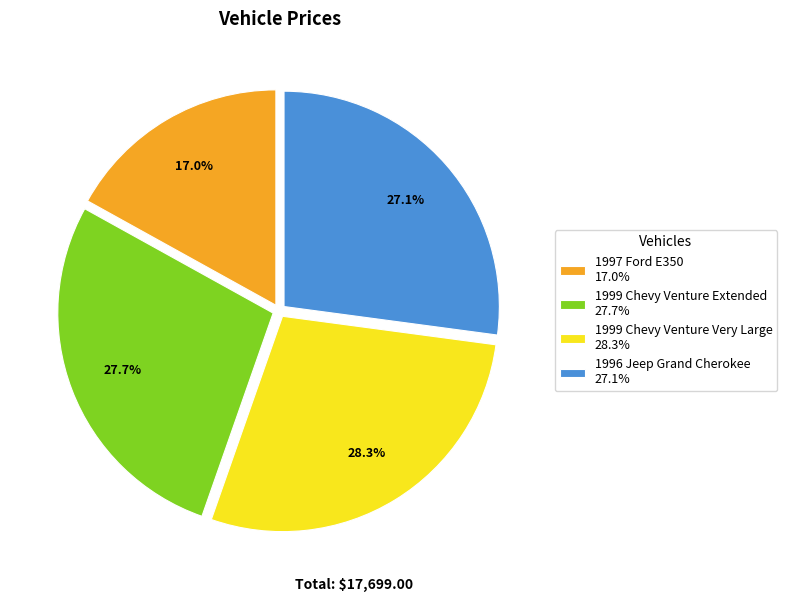

To the nearest percent, what portion does 1999 Chevy Venture Extended represent?

28%